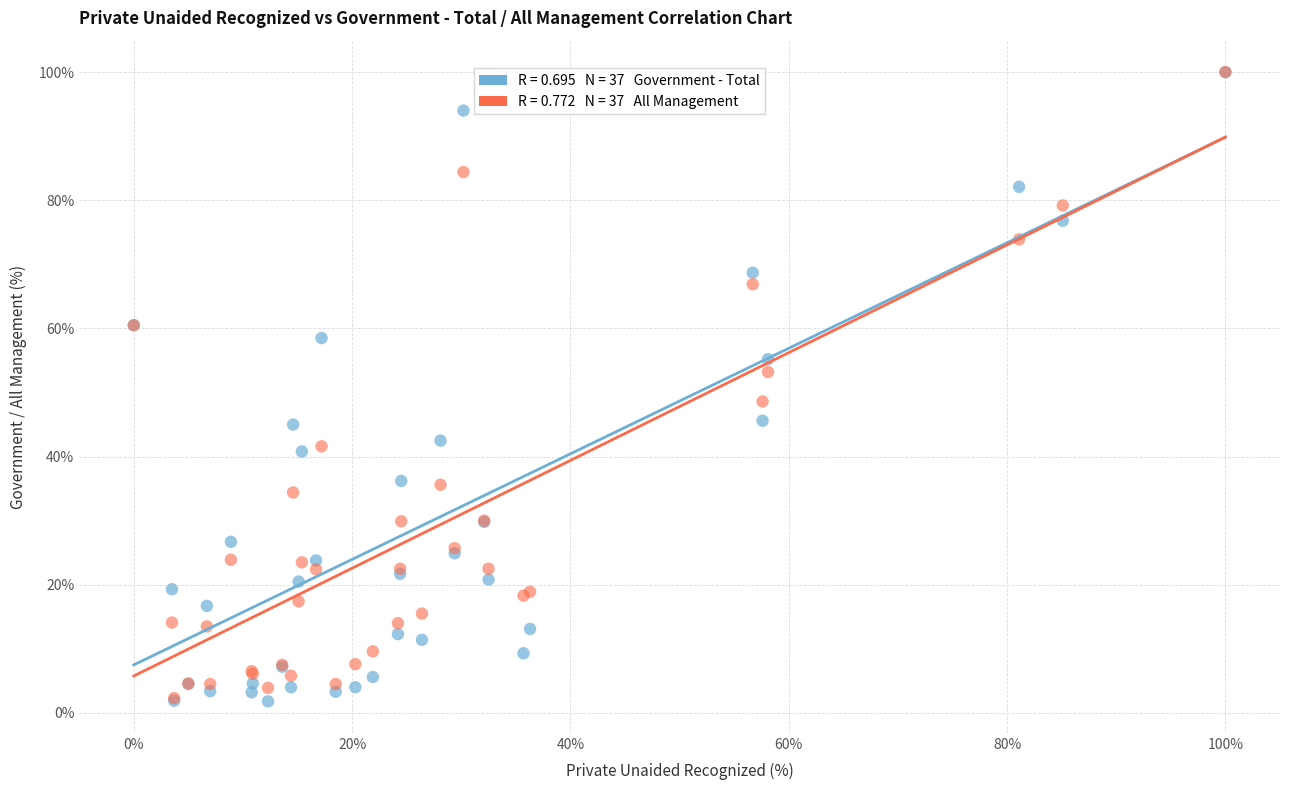

Across all series, what Y value is closest to 50?

48.6